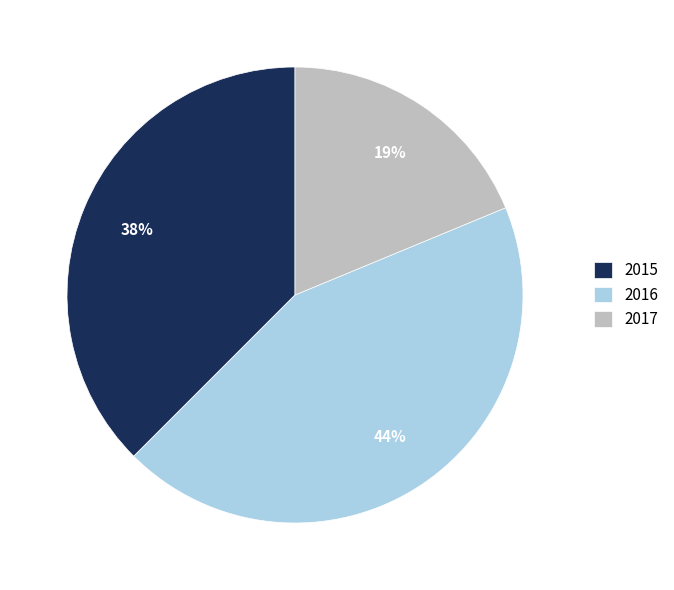

To the nearest percent, what is the average slice percentage?

33%